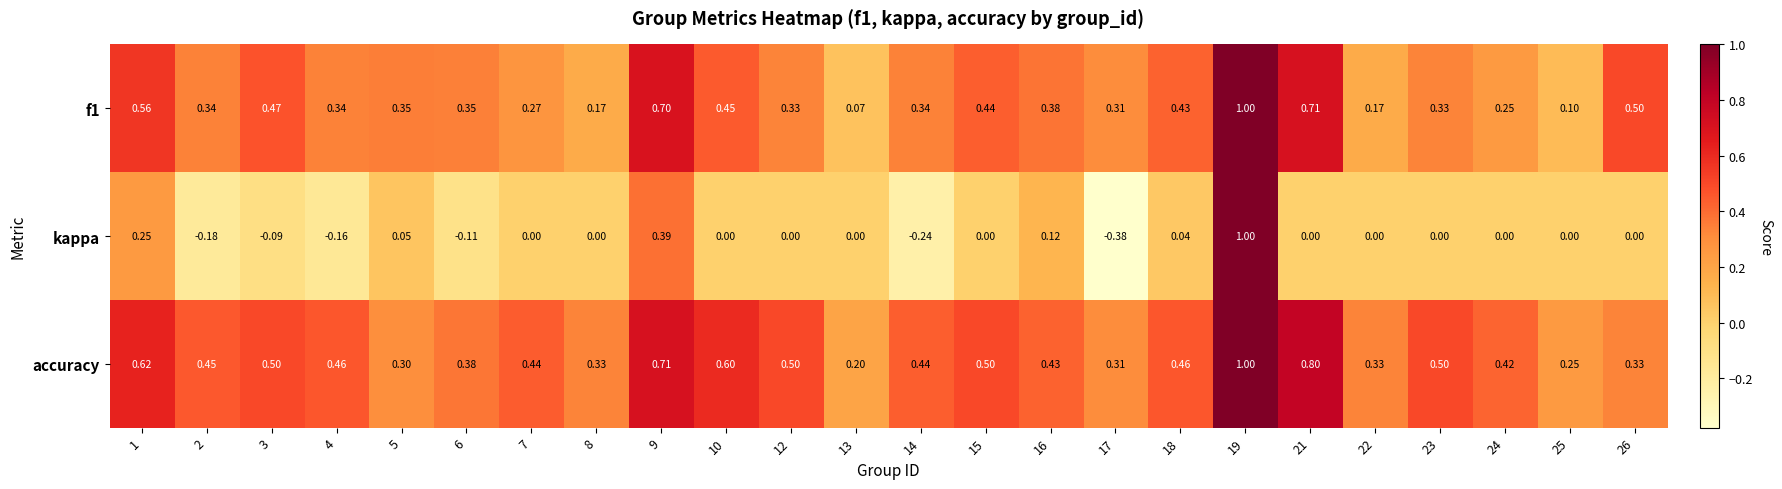

What is the total value across all series at 6?

0.6